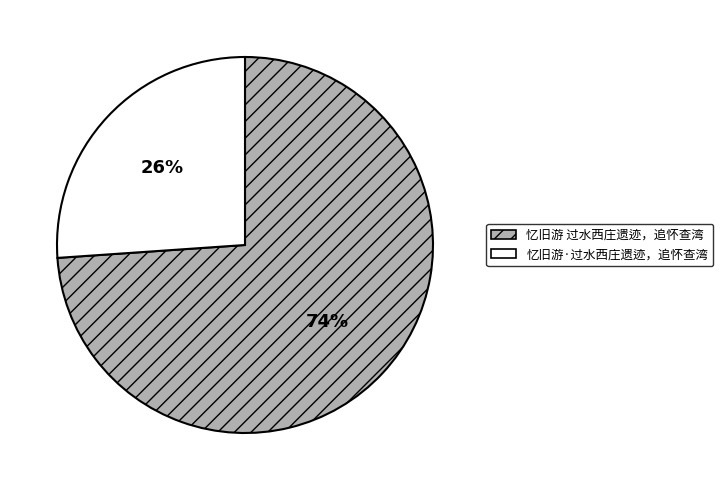

Is there any slice that represents more than half of the pie?

Yes